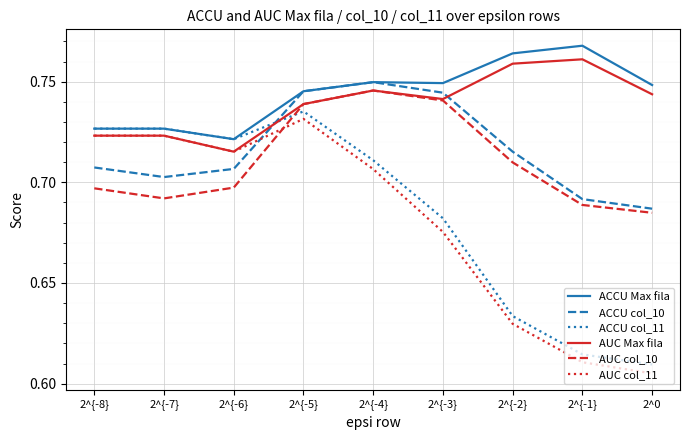

What is the sum of the AUC col_11 values at 2^{-5} and 2^{-2}?

1.4